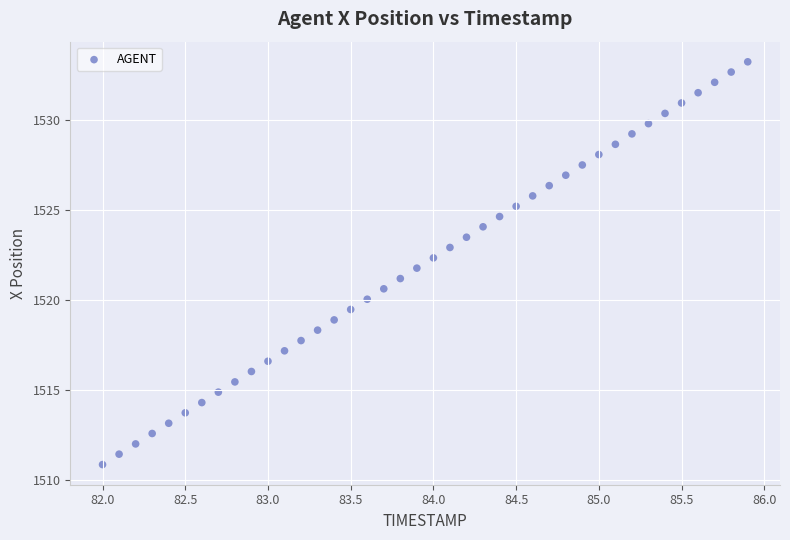

What is the range of Y values (max minus min)?

22.4